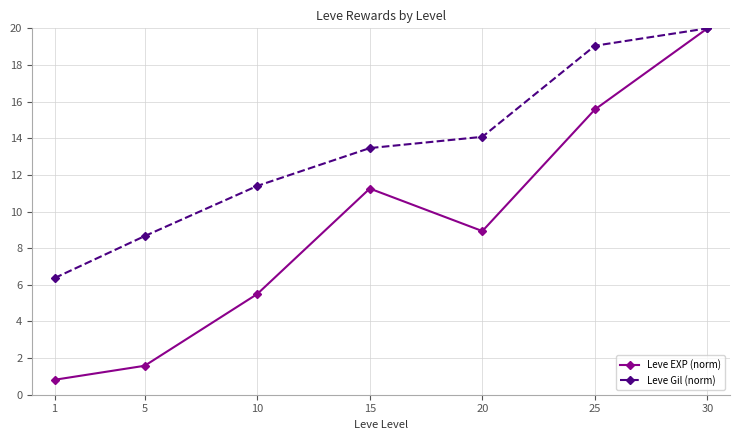

What is the value of the Leve EXP (norm) point at the 7th from the left?

20.0